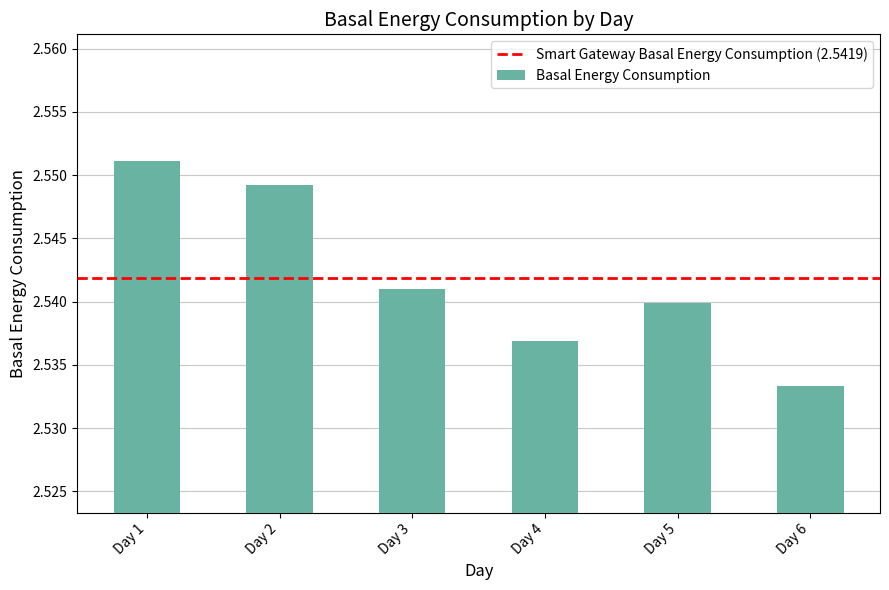

At which label is the value closest to 2?

Day 6